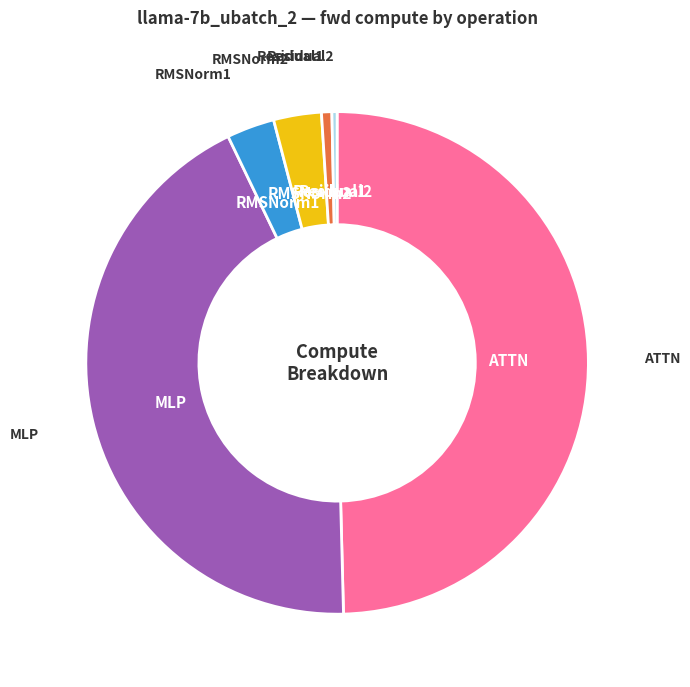

How many segments does this pie chart have?

6